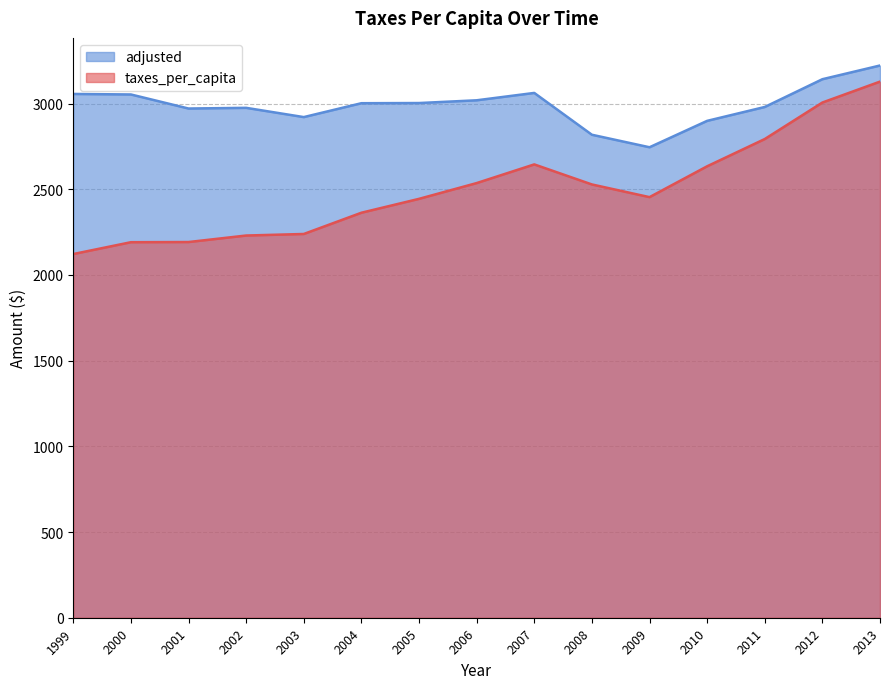

How many data points in taxes_per_capita are above 2454?

7